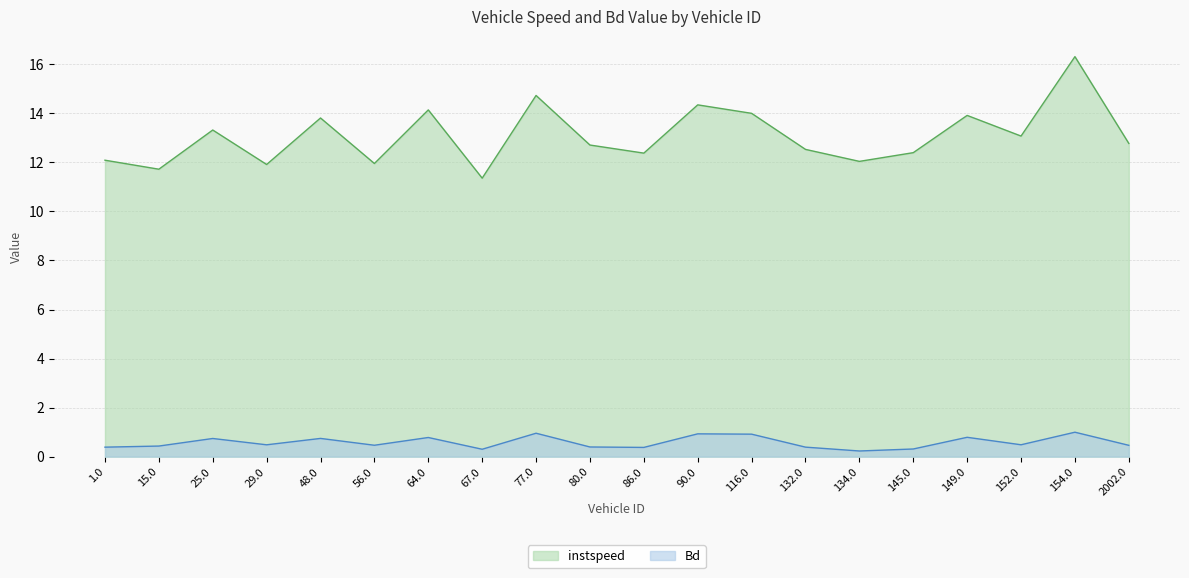

Rank the series by their maximum value, from highest to lowest.

instspeed, Bd